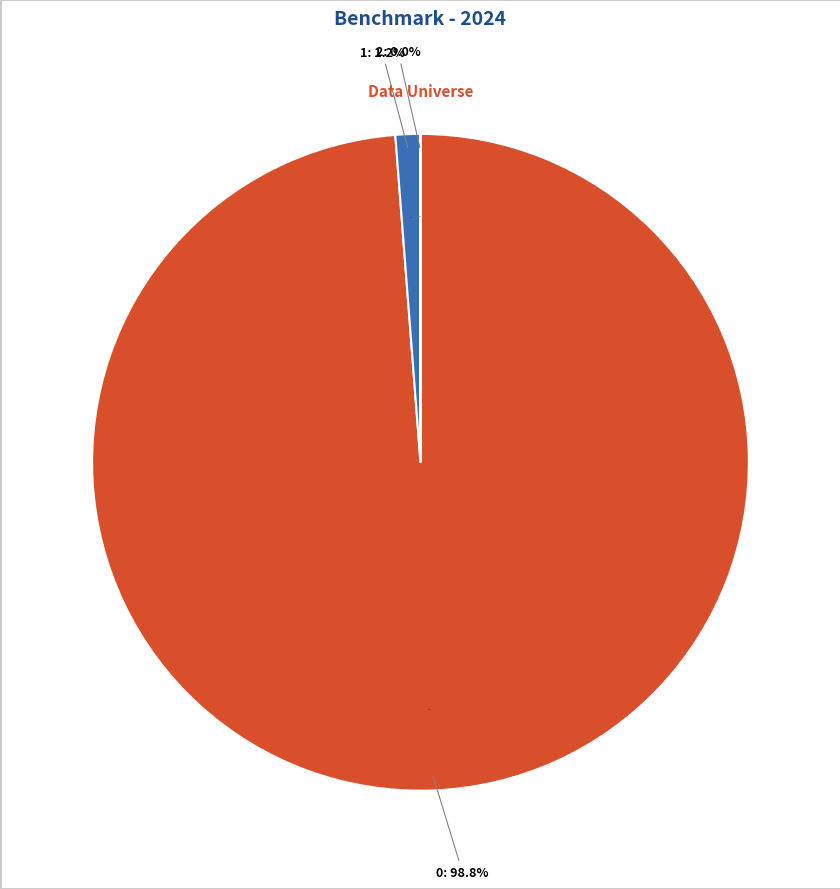

Which category has the smallest portion of the pie?

2